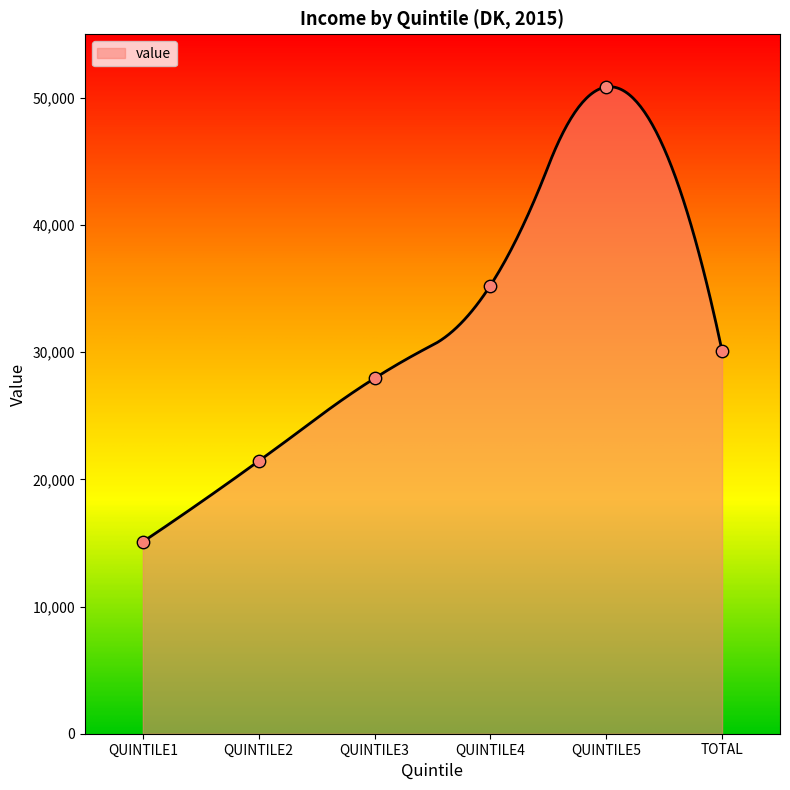

Approximately how many times larger is the value at TOTAL compared to QUINTILE5?

0.6